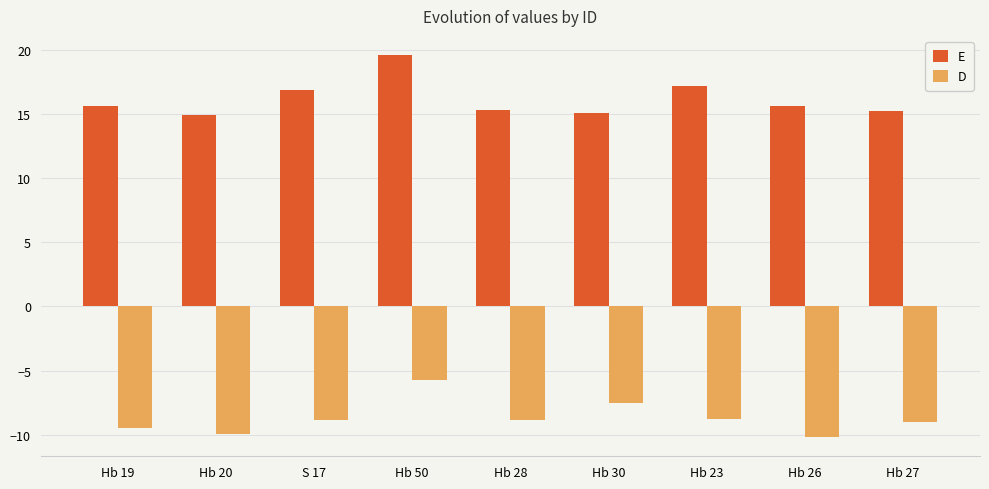

What is the difference between the highest and lowest values at Hb 26?

25.8